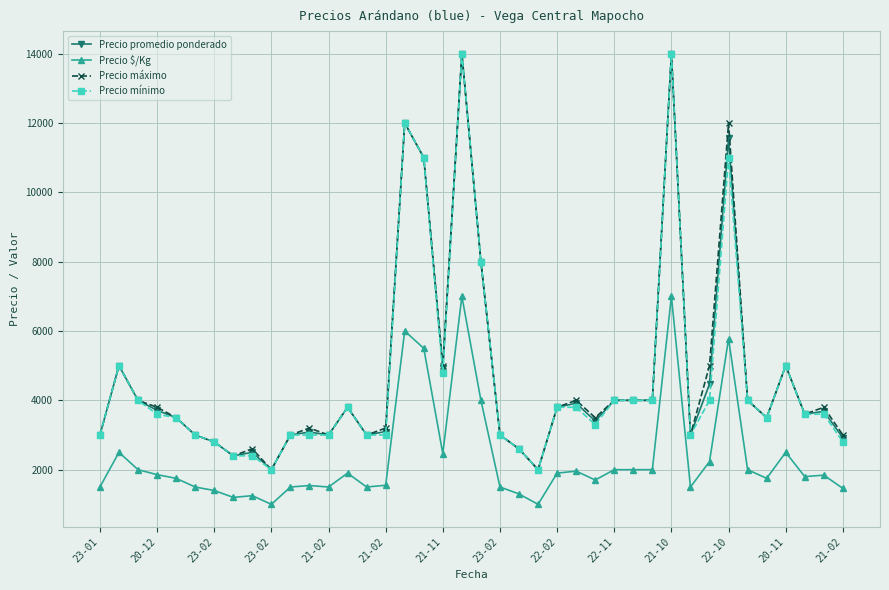

What is the value of the Precio $/Kg point at the 37th from the left?

2500